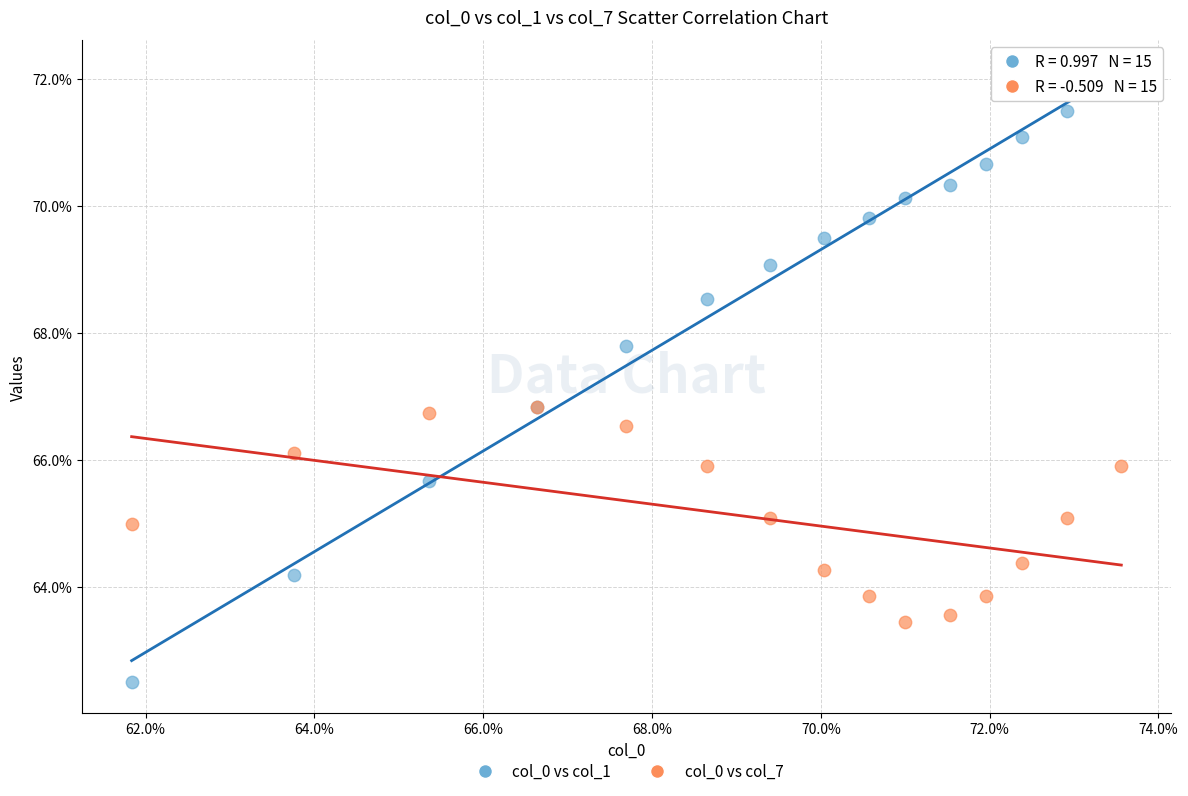

What are all the series names shown in the legend?

col_0 vs col_1, col_0 vs col_7